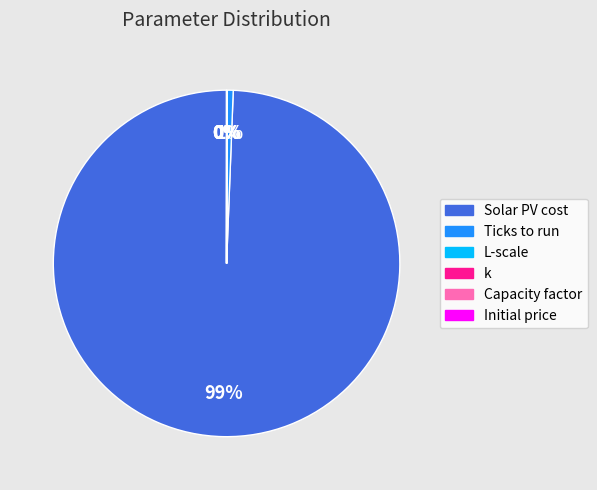

To the nearest percent, what is the average slice percentage?

17%